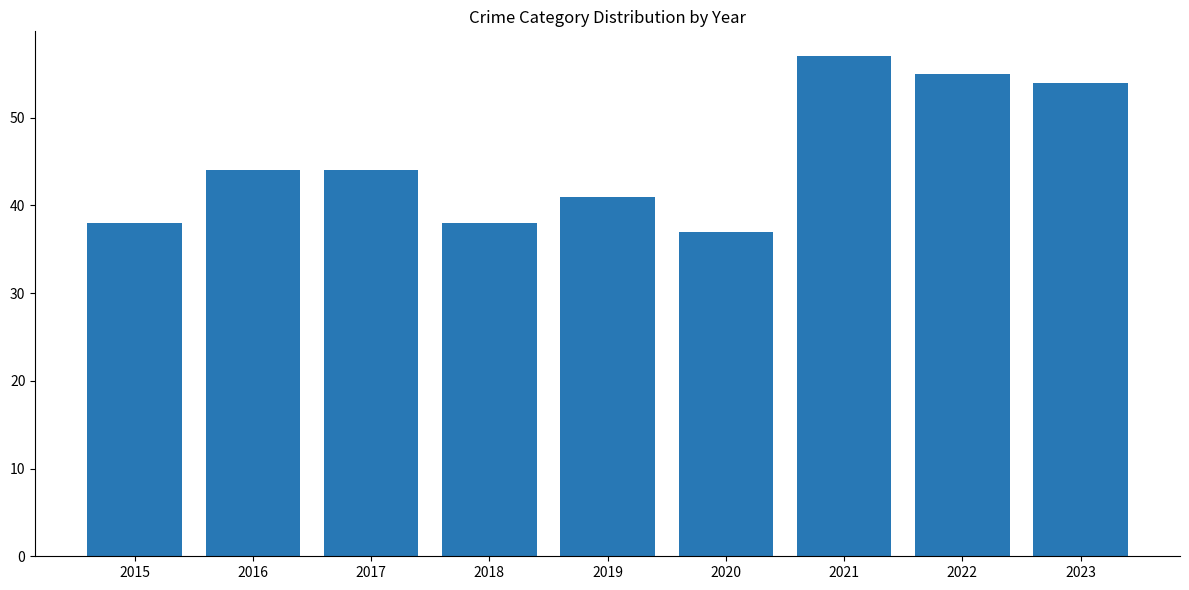

Which category has the lowest value across all series?

2020